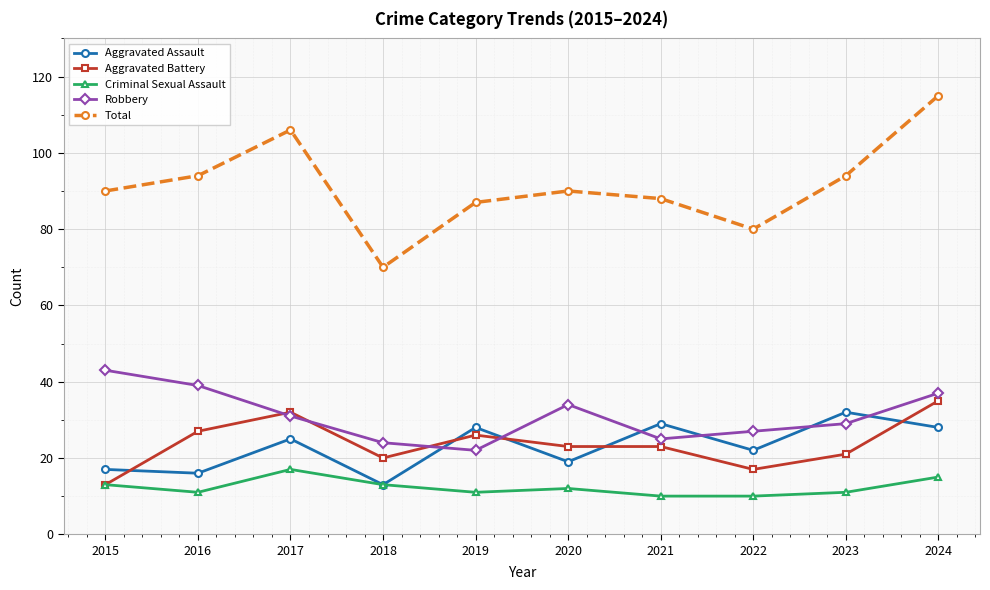

At how many categories does at least one series exceed 49?

10